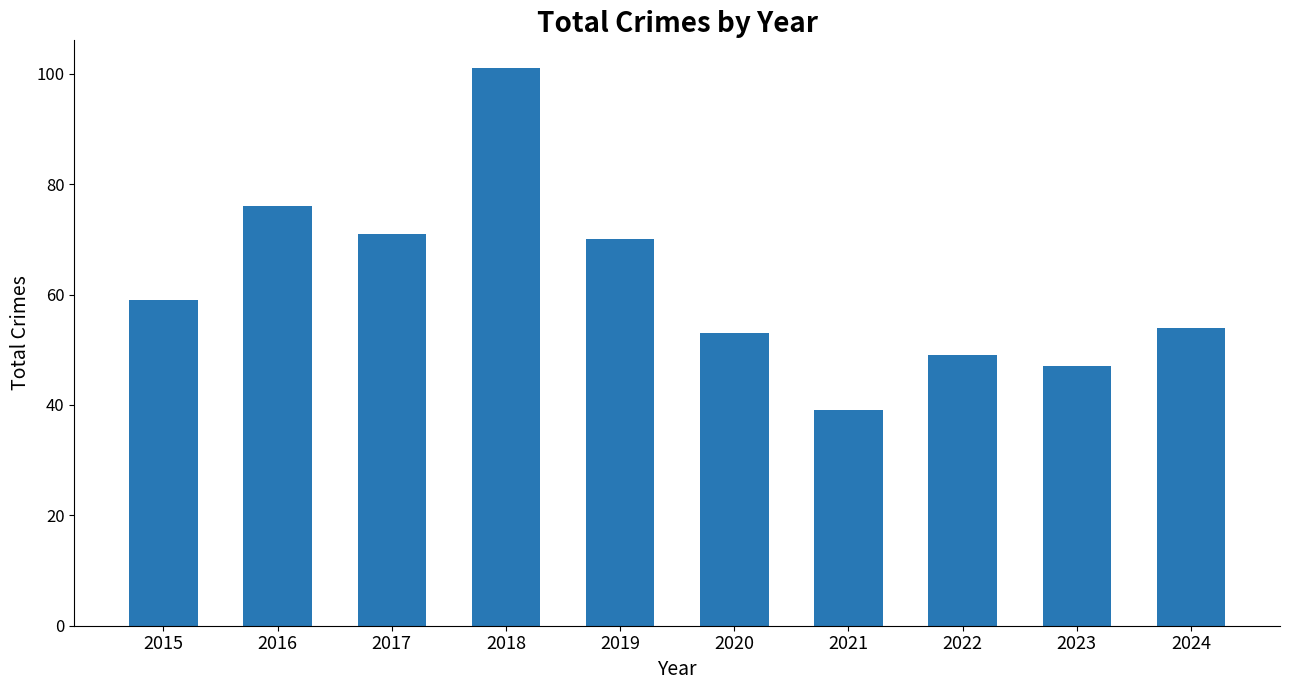

Reading left to right, list all the values displayed in this chart.

59	76	71	101	70	53	39	49	47	54